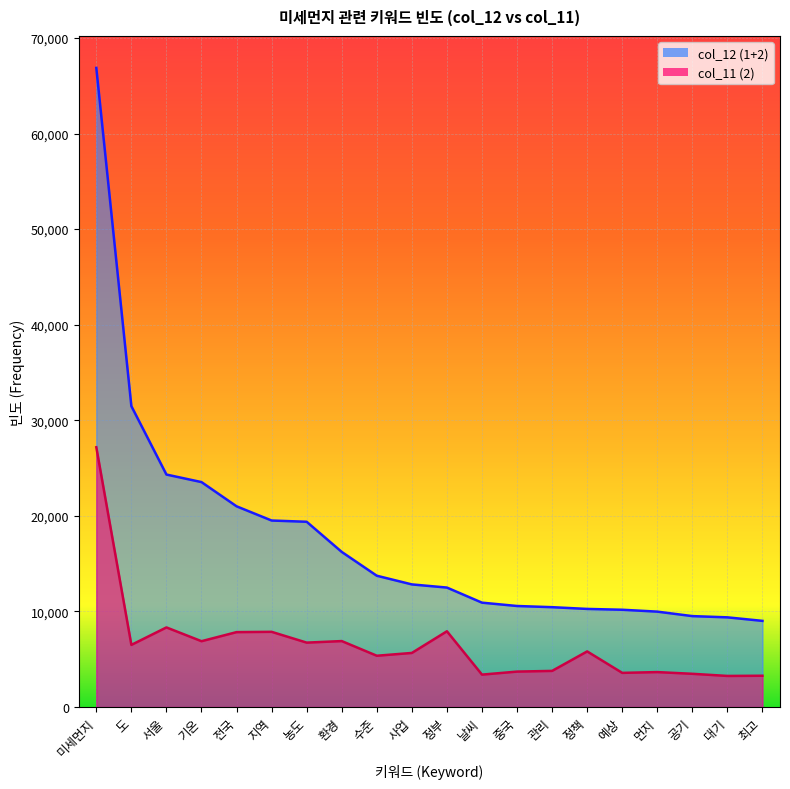

True or false: col_11 and col_12 cross at least once.

False